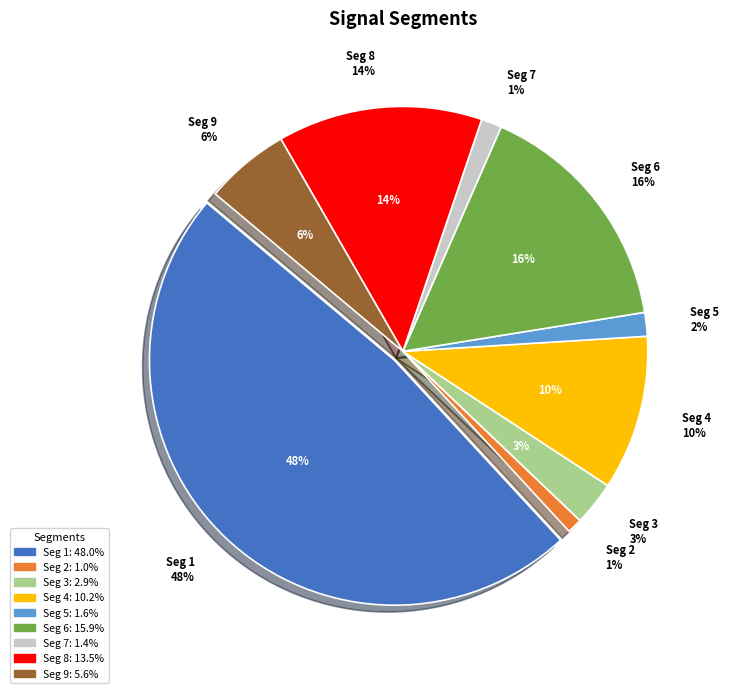

What percentage is the signal segment 7 slice, to the nearest percent?

1%